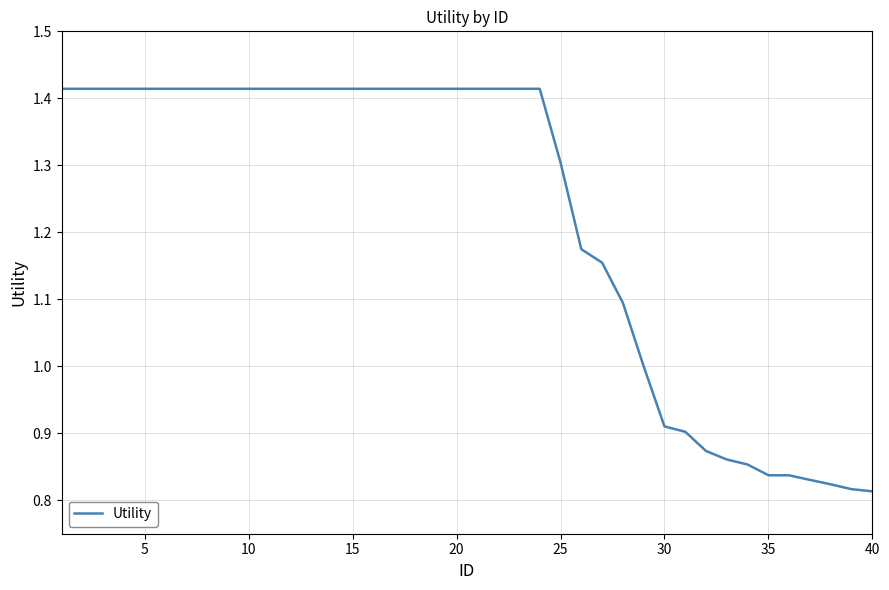

What is the difference between the maximum and minimum values?

0.6